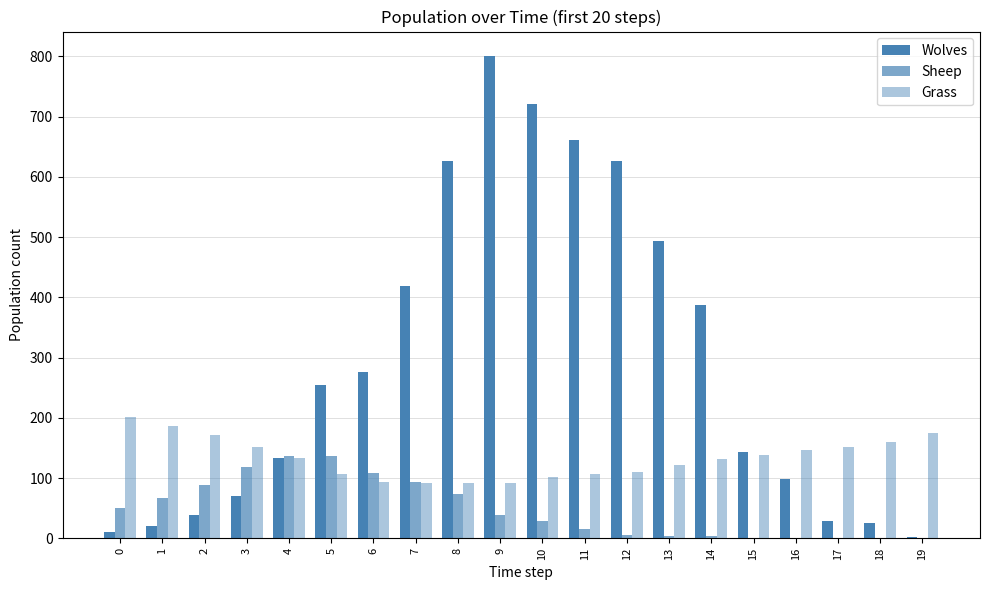

What is the total value across all series at 9?

932